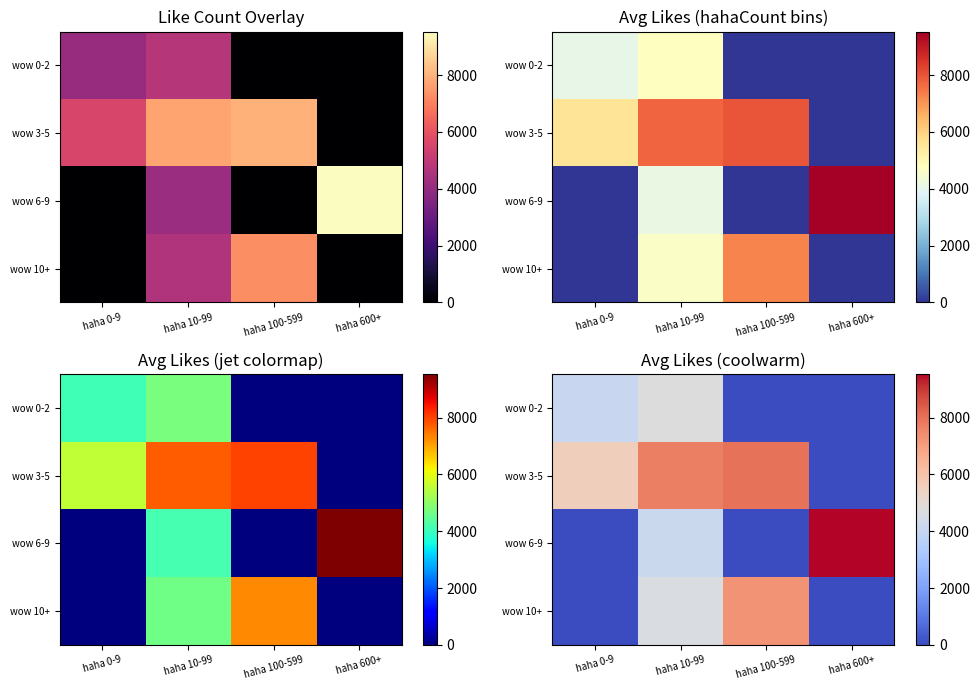

At which label does wow 0-2 reach its minimum?

haha 100-599